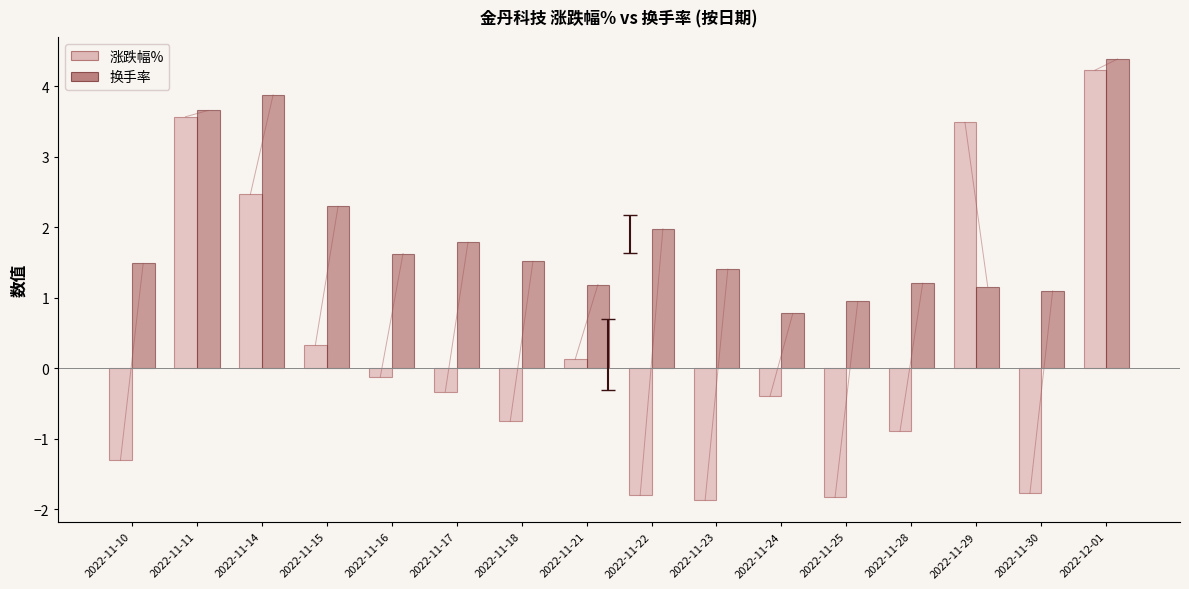

What position from the left is 2022-11-16?

5